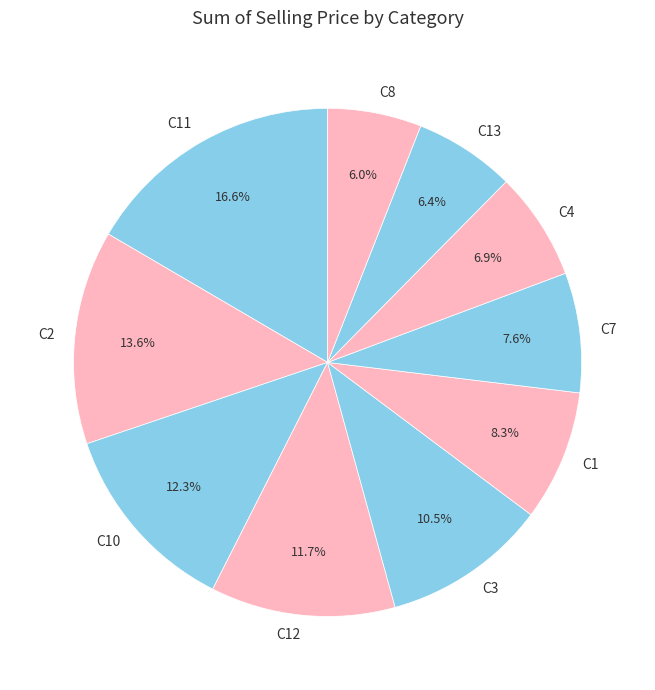

Do C1 and C12 together represent more than half of the pie?

No